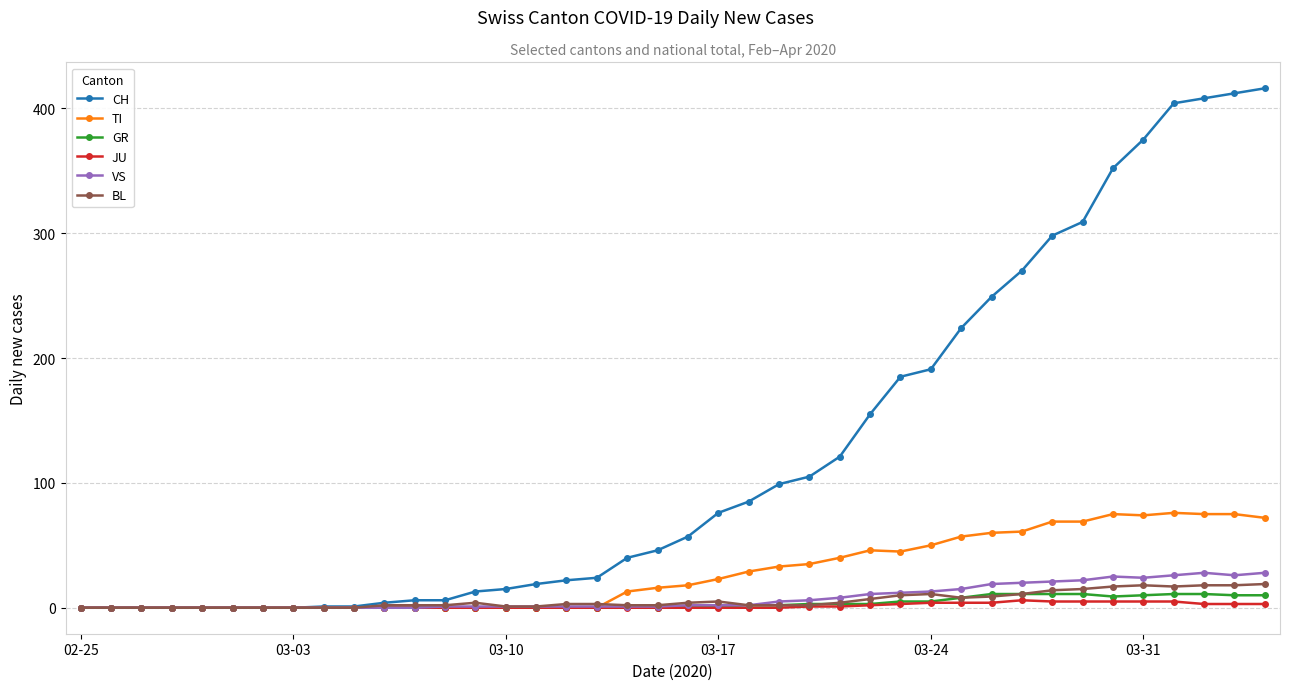

Which series has the largest total across all categories?

CH